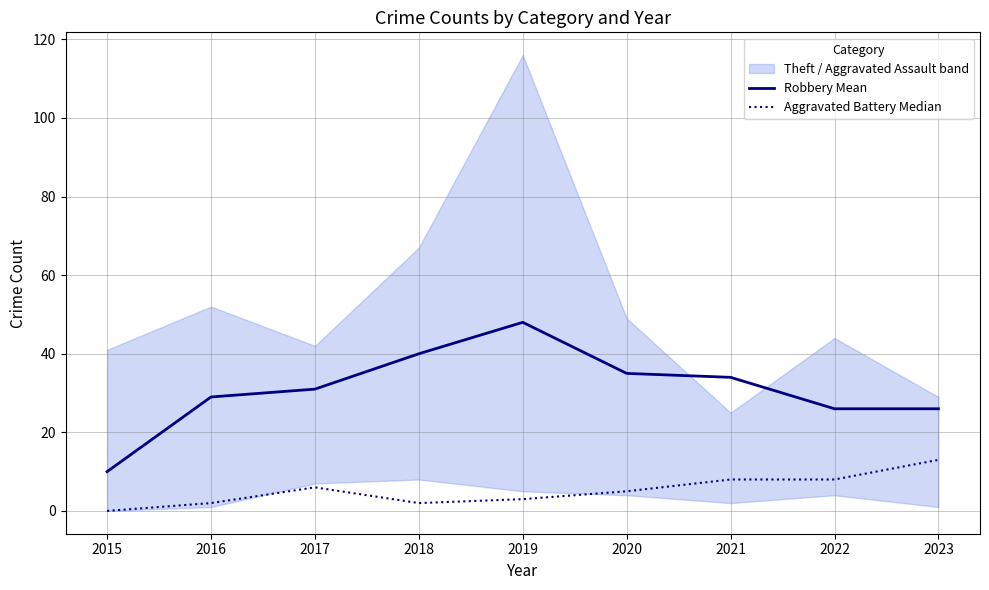

At which category is the sum across all series the highest?

2019